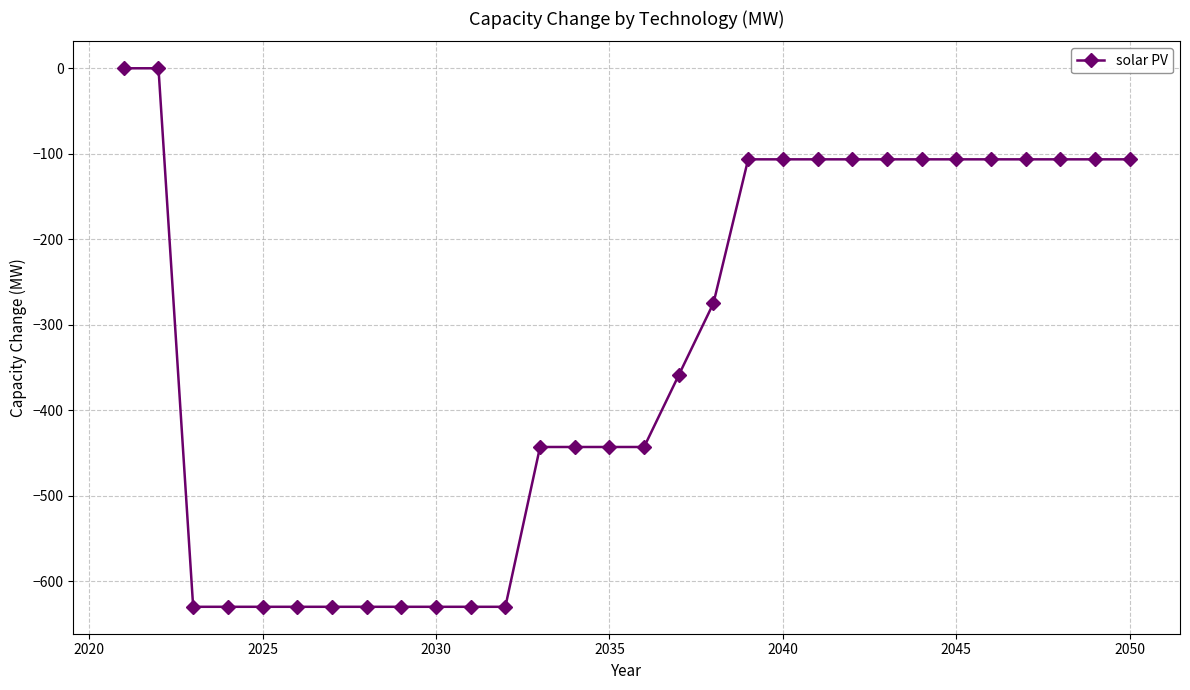

What is the minimum value shown in the chart?

-629.9